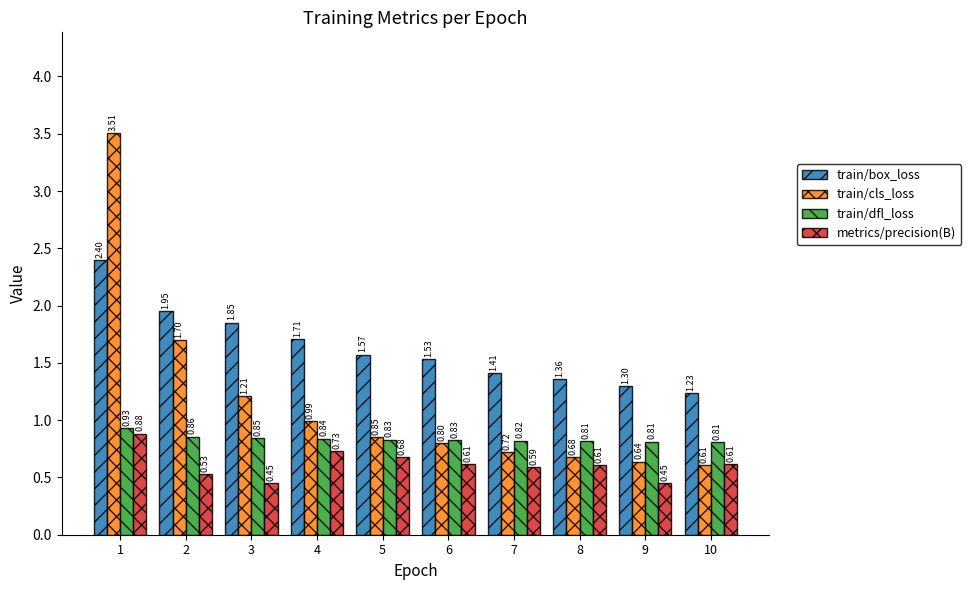

How many data points does each series have?

10